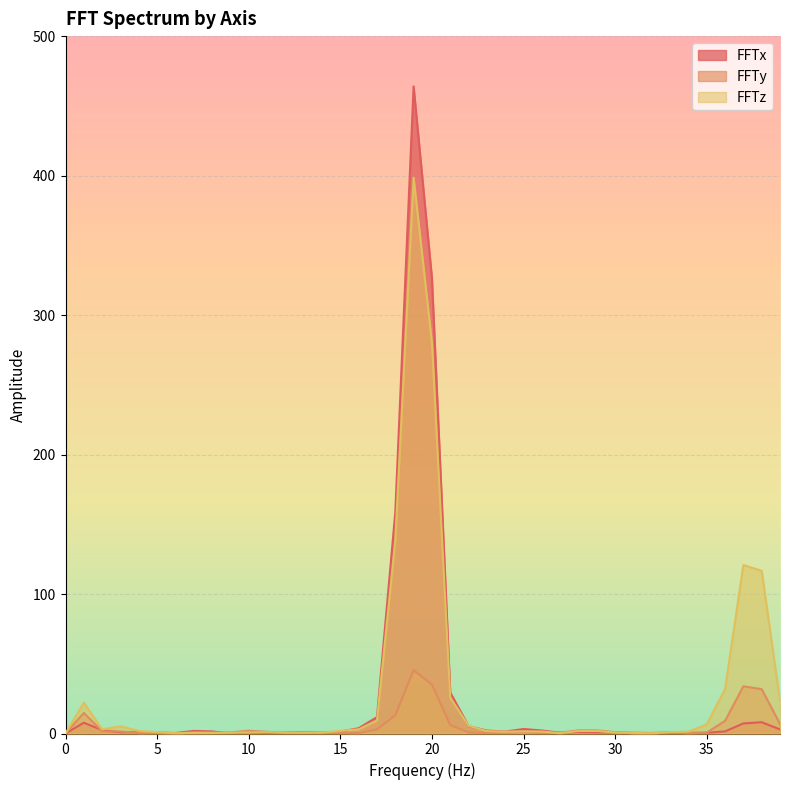

List the labels in order of FFTy value, smallest first.

0, 6, 31, 16, 34, 32, 4, 26, 12, 5, 23, 15, 27, 8, 24, 35, 14, 33, 22, 9, 13, 25, 7, 30, 11, 3, 2, 10, 28, 29, 17, 21, 39, 36, 18, 1, 38, 37, 20, 19